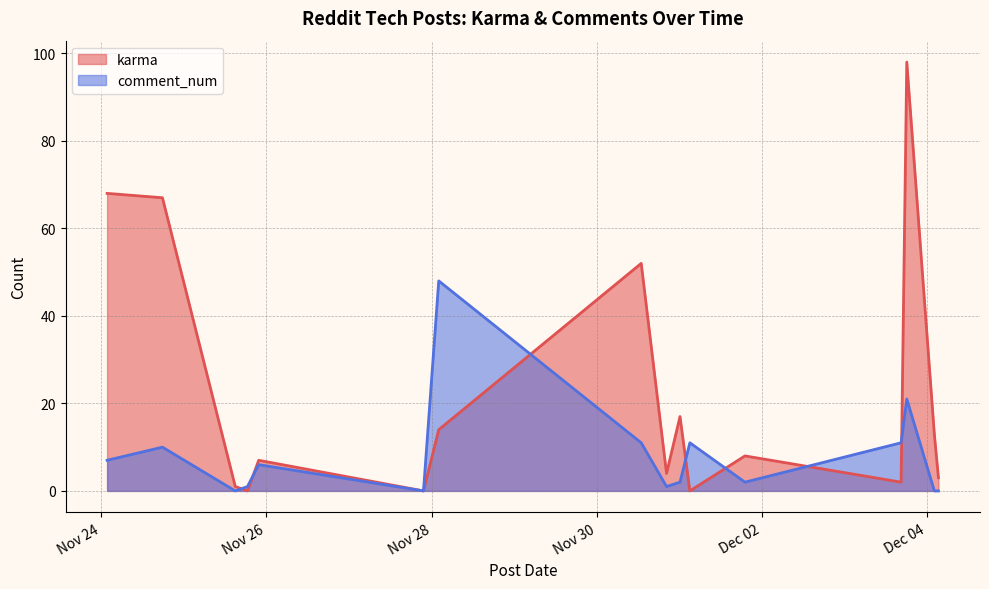

What is the difference between the maximum and minimum values in the karma series?

98